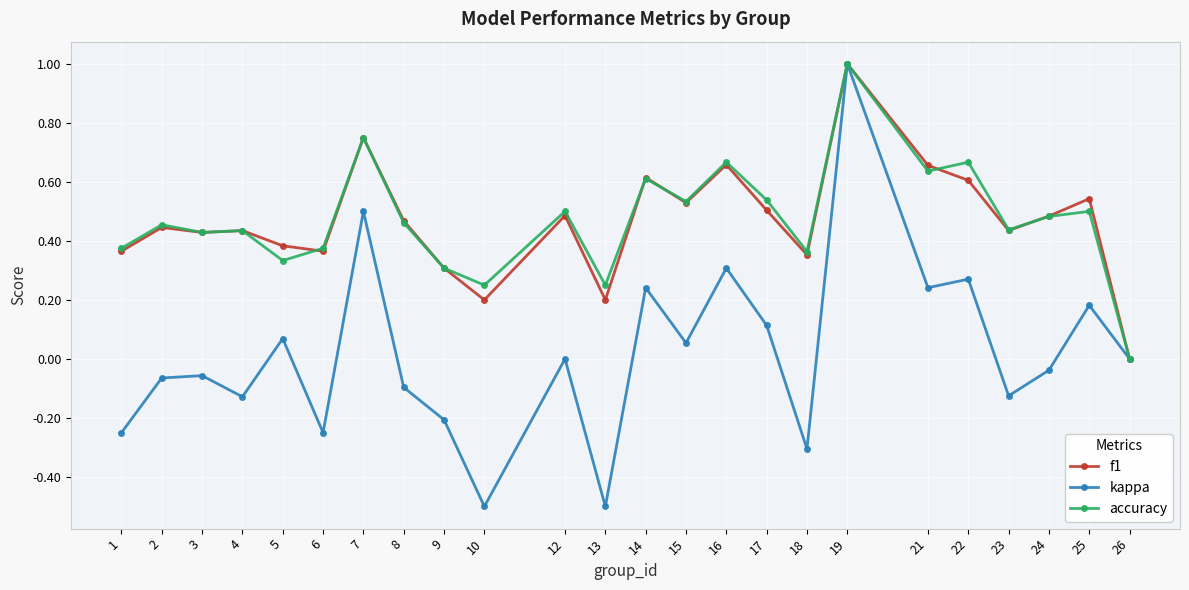

Which series has the widest spread of values?

kappa